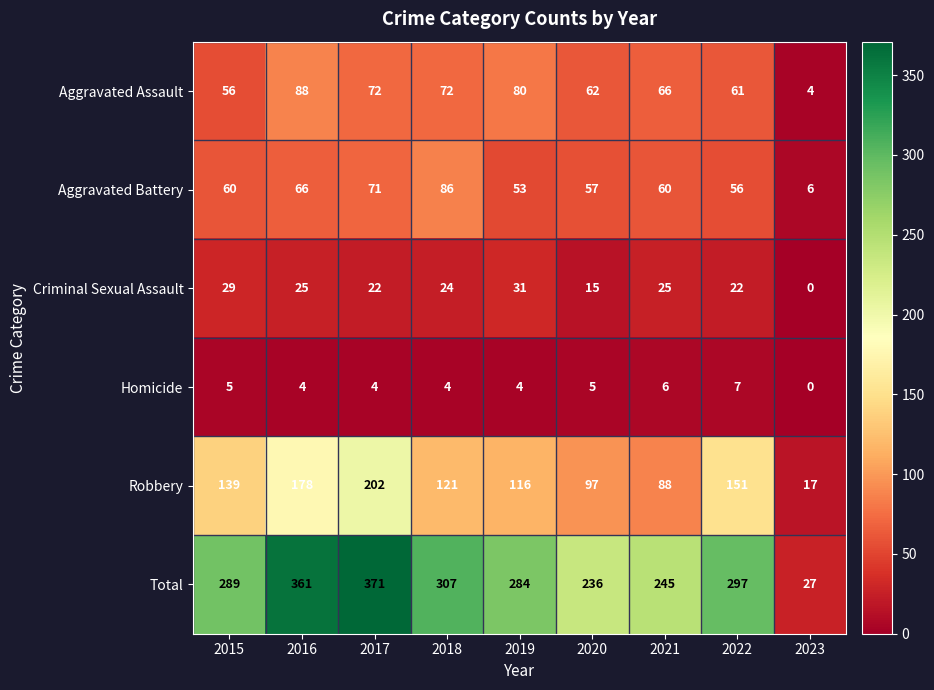

At which category is the sum across all series the highest?

2017